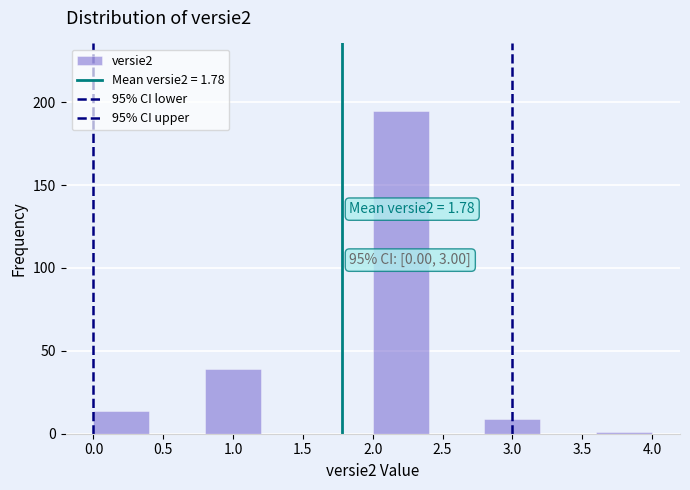

Which range on the x-axis has the tallest bar?

2.0 to 2.4